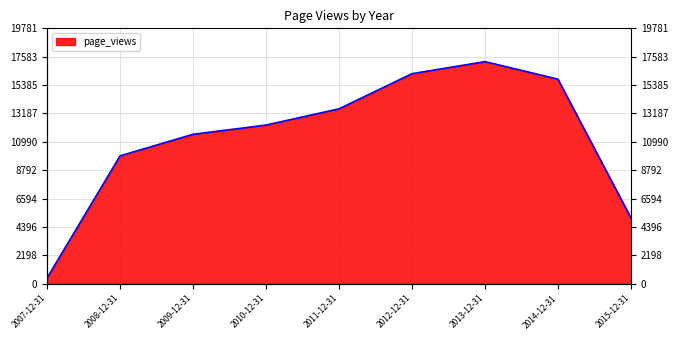

What is the change in value from 2009-12-31 to 2011-12-31?

+1972